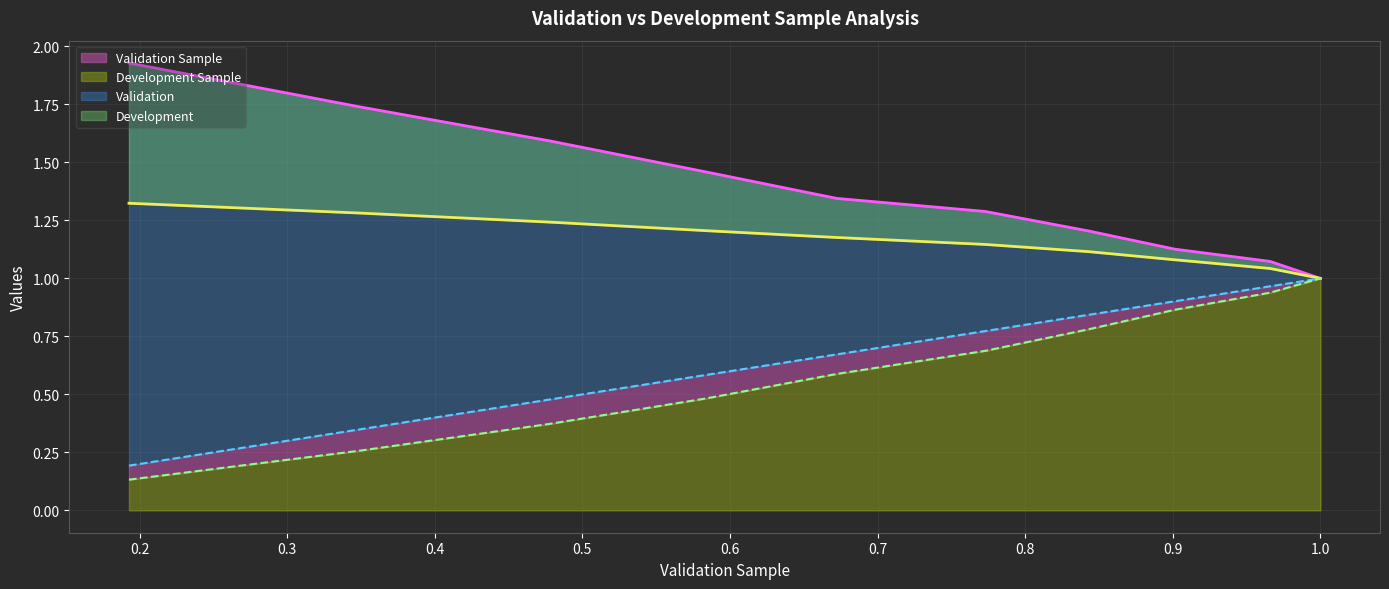

What is the value of the Development Sample point at the 6th from the left?

0.7